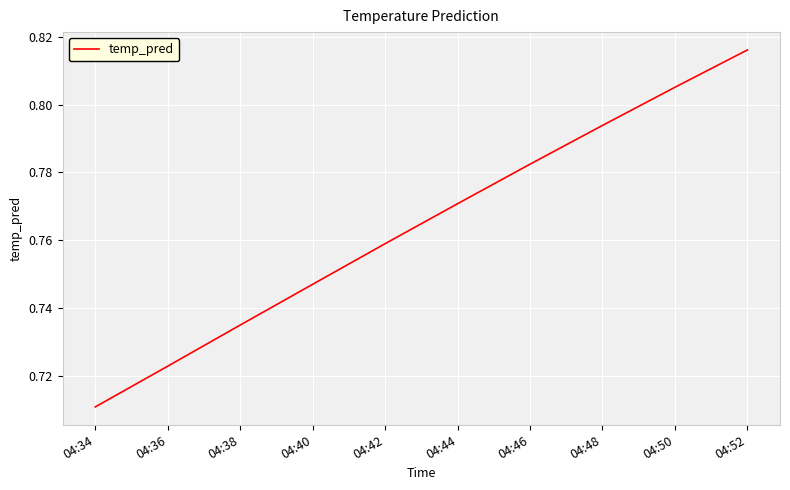

Which category has the lowest value across all series?

04:34